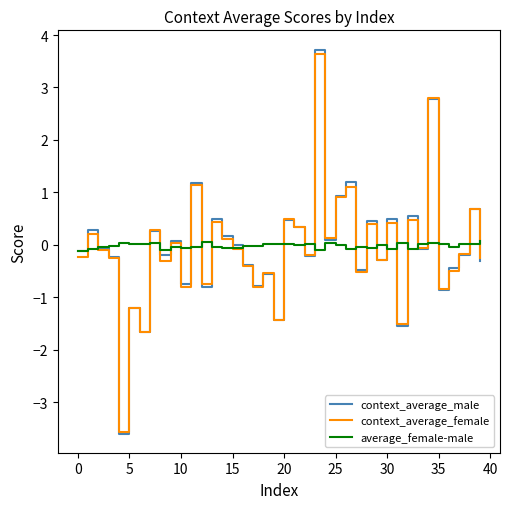

How many values in the context_average_female series exceed 0?

17